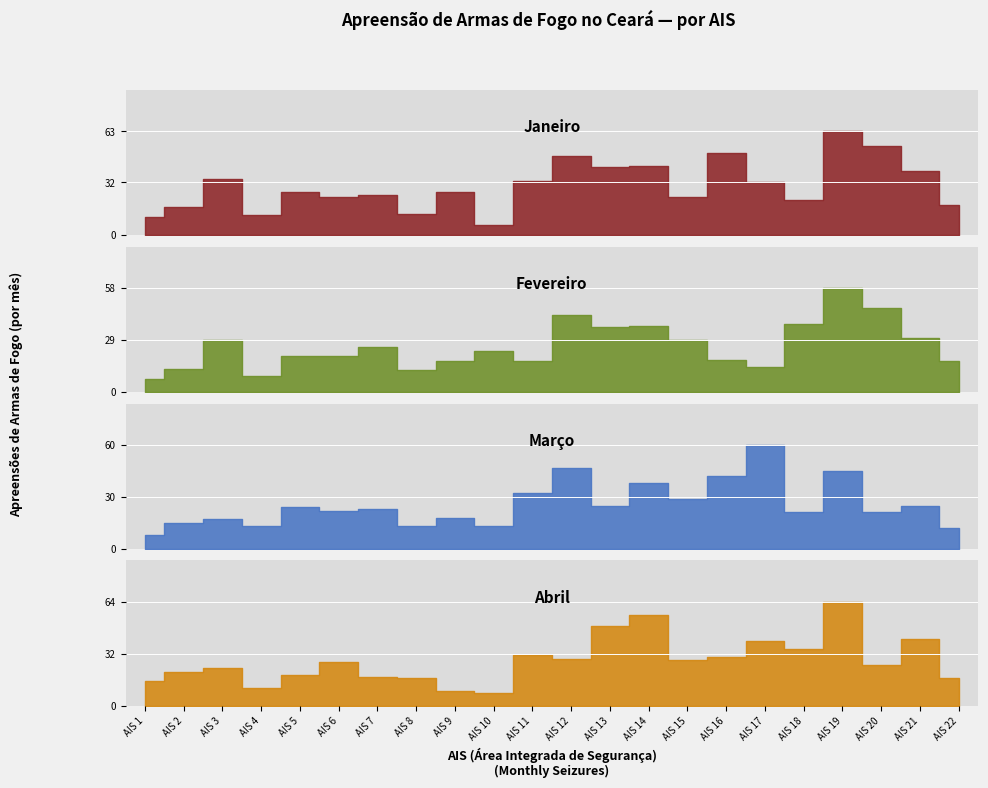

What is the difference between the highest and lowest values at AIS 21?

16